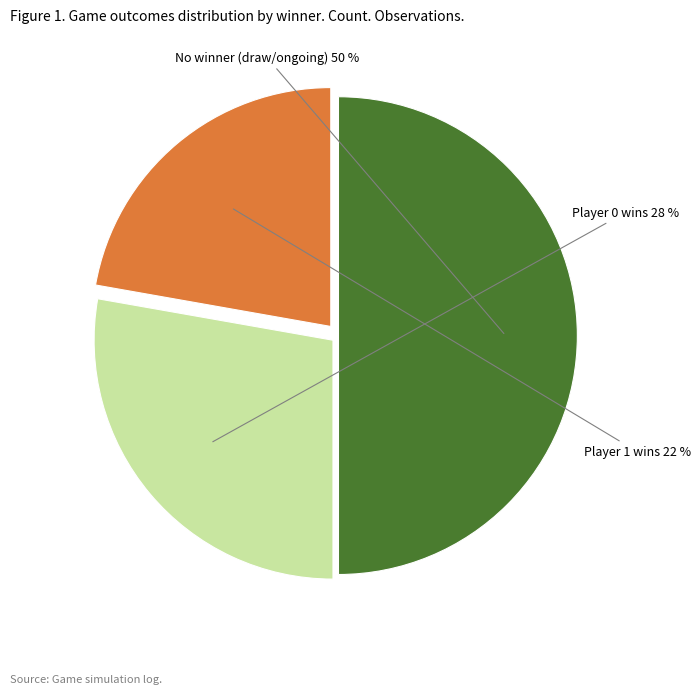

To the nearest percent, what is the difference between the largest and smallest slice percentages?

28%